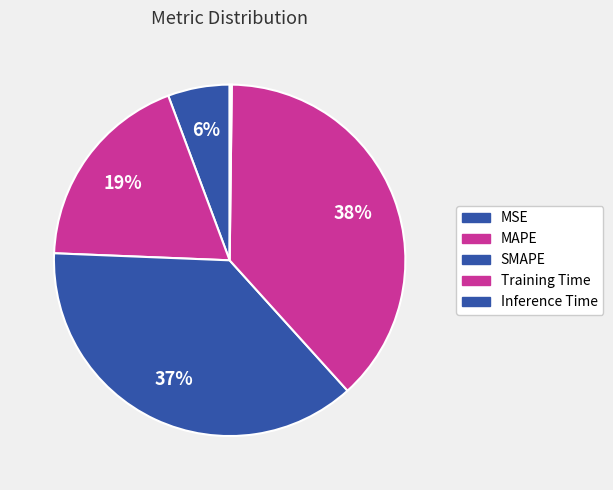

What percentage is the MSE slice, to the nearest percent?

6%